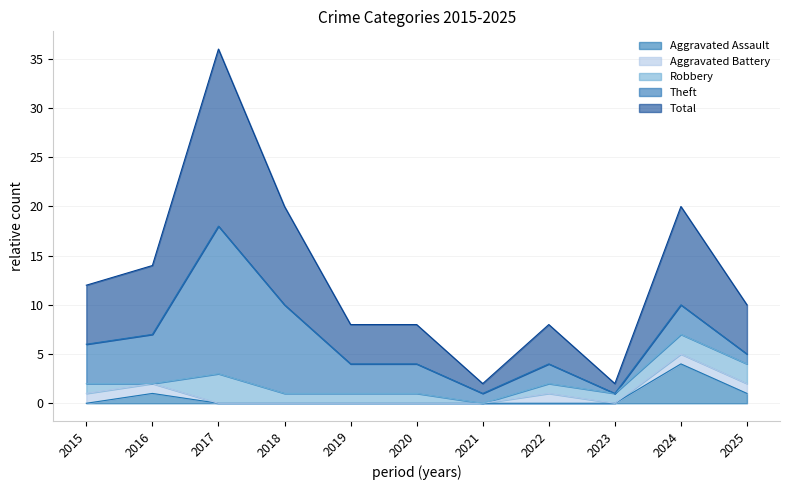

What is the total value across all series at 2019?

8